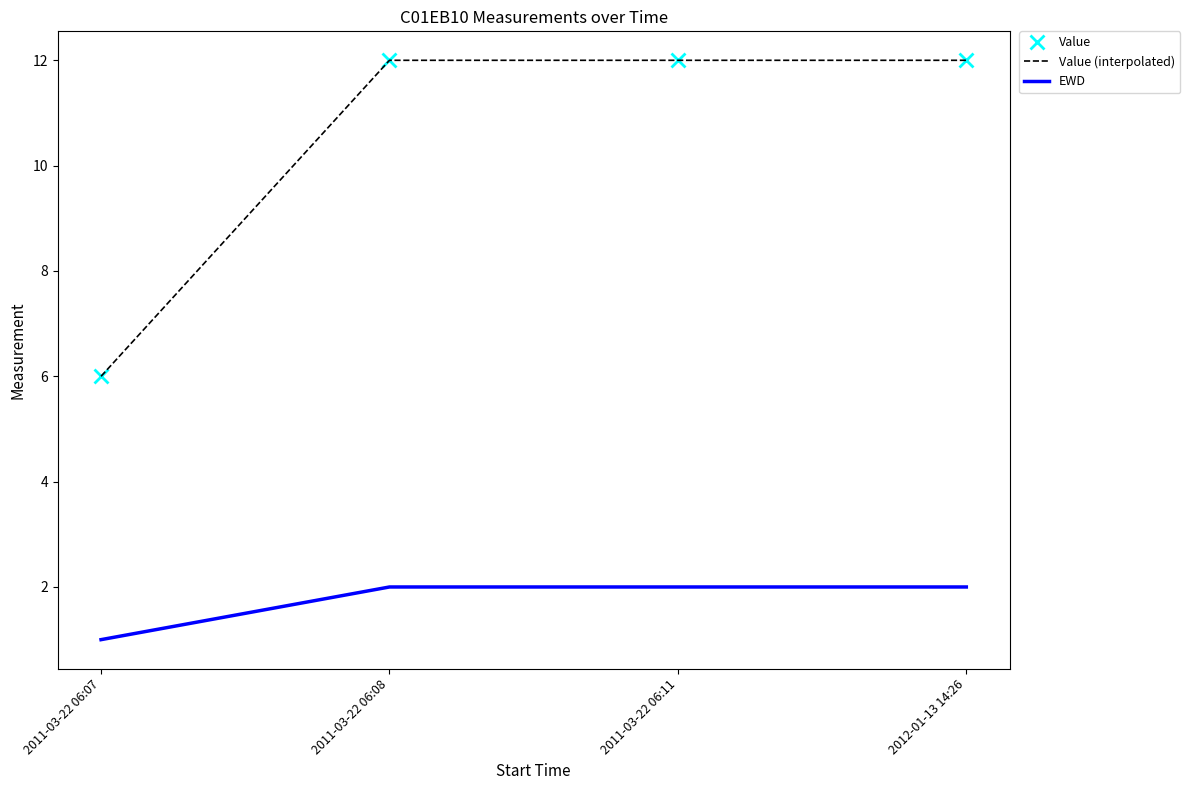

Reading left to right, list all the values displayed in this chart.

Value: 6	12	12	12
Value (interpolated): 6	12	12	12
EWD: 1	2	2	2